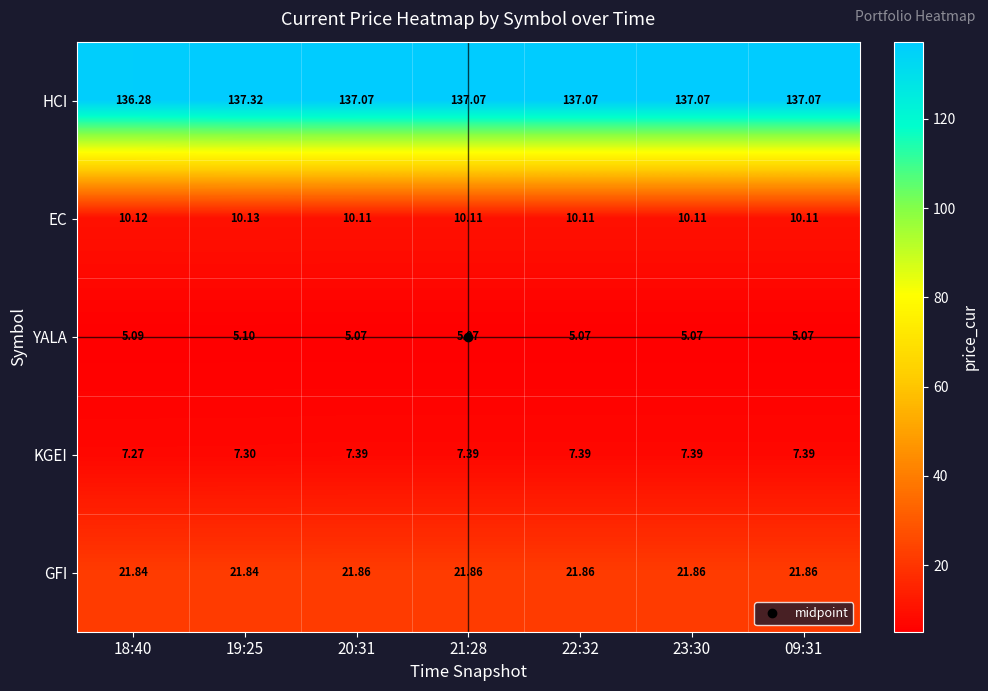

Which label corresponds to the largest value in the chart?

19:25